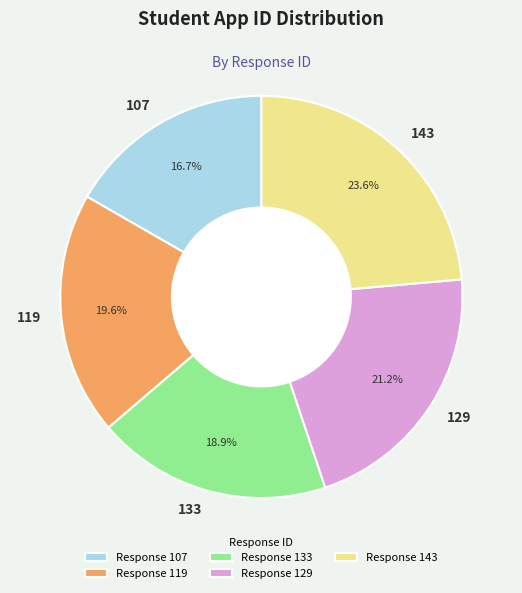

What is the ratio of the value at 129 to the value at 107?

1.3